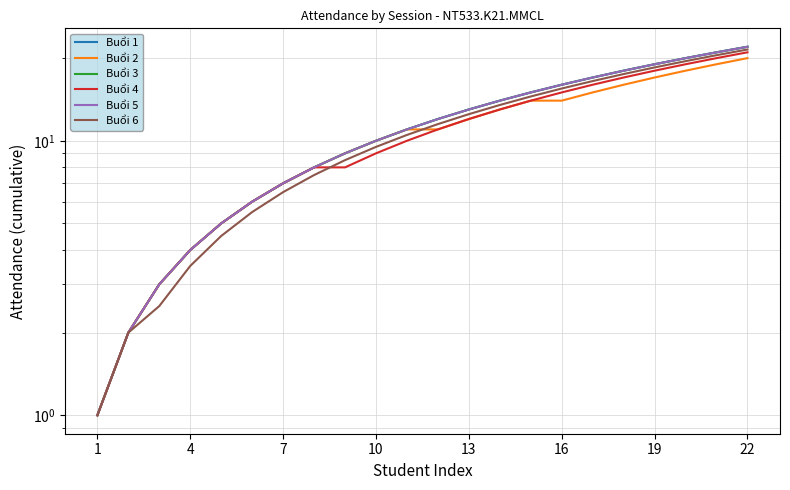

Rank the series by their maximum value, from highest to lowest.

Buổi 1, Buổi 3, Buổi 5, Buổi 6, Buổi 4, Buổi 2